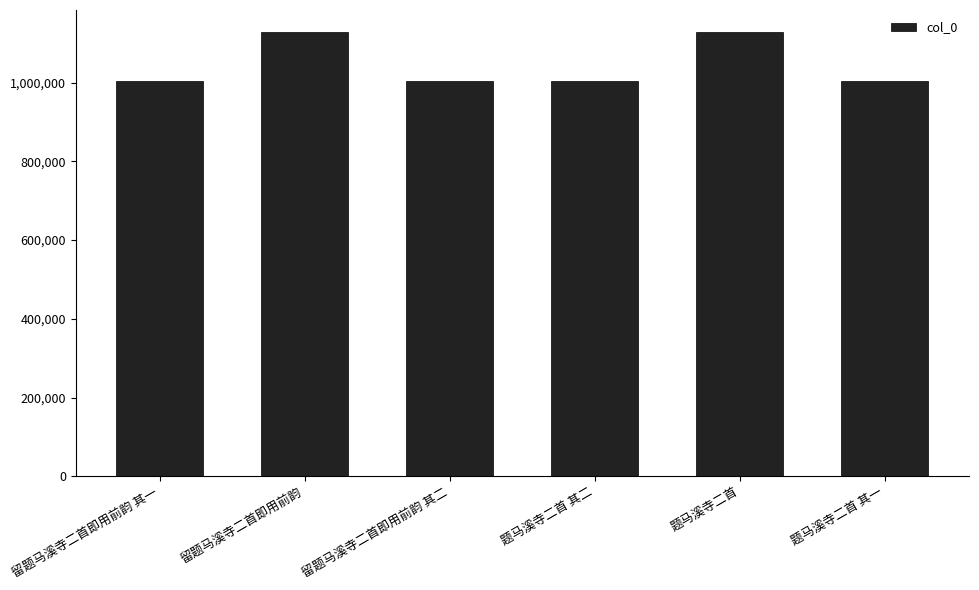

Where is the data nearest to the value 1065935?

题马溪寺二首 其一